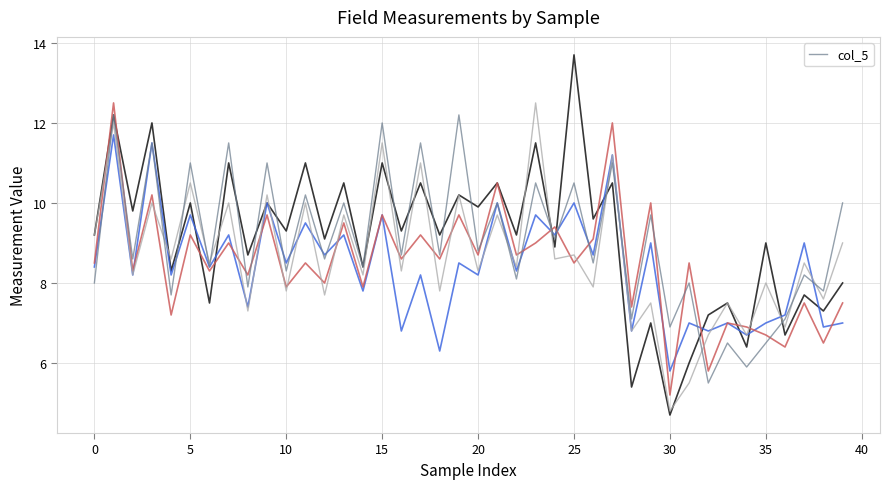

What is the highest value of the col_5 series?

12.2